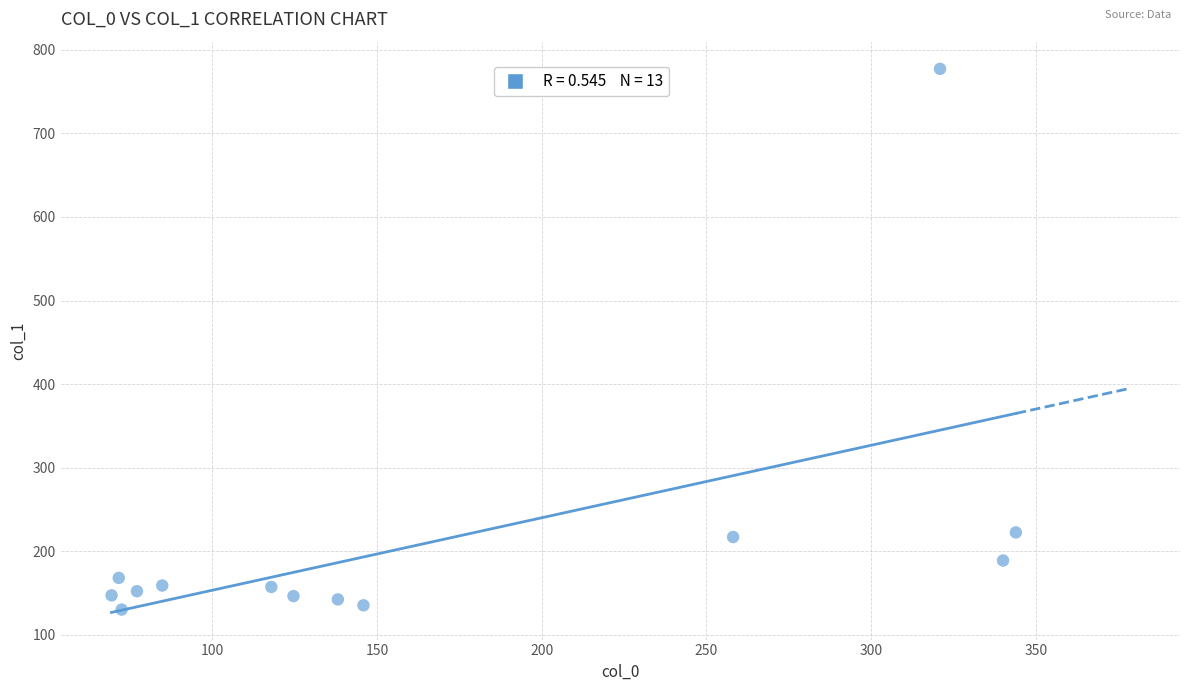

What is the range of Y values (max minus min)?

647.1